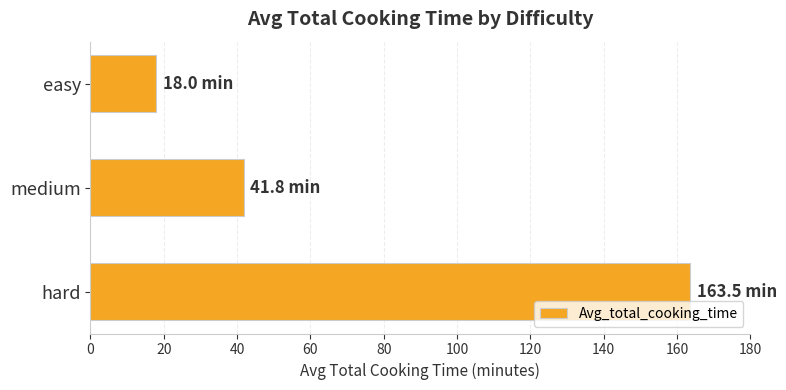

Are the bars grouped side by side (vs. stacked)?

No